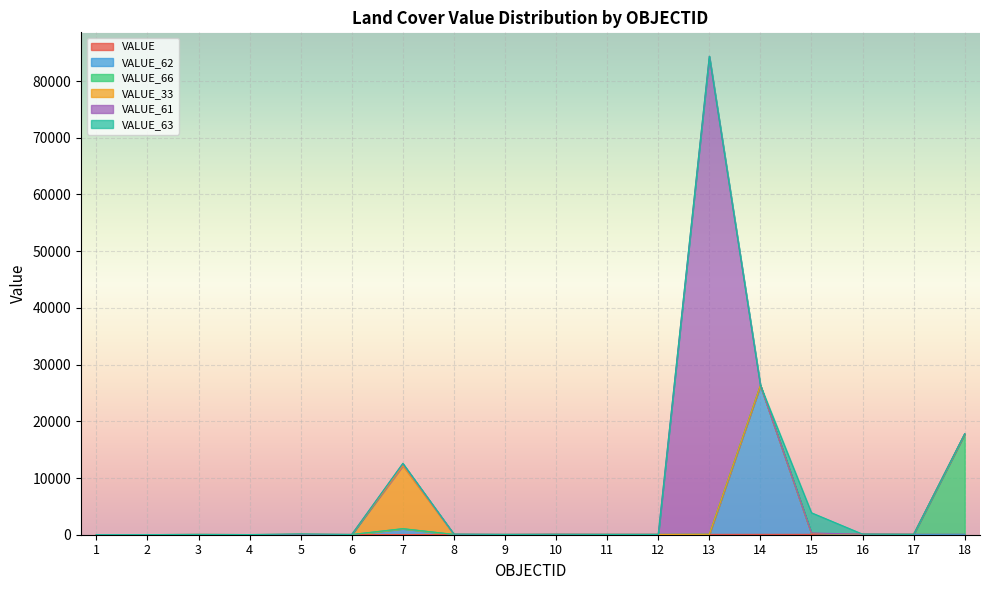

At which category is the sum across all series the highest?

13